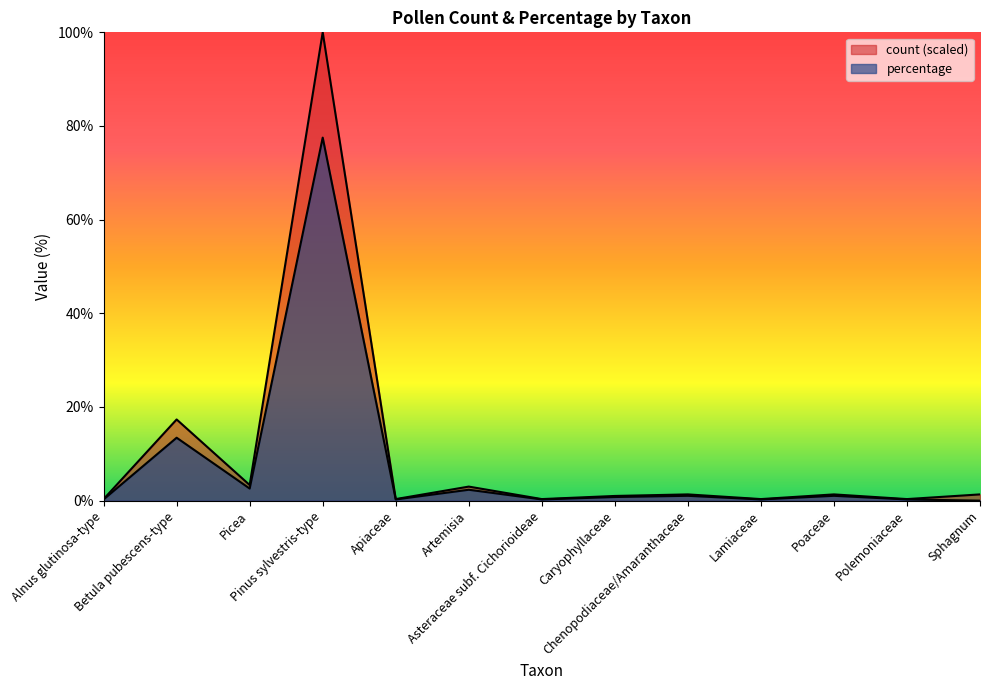

What is the sum of the percentage values at Chenopodiaceae/Amaranthaceae and Pinus sylvestris-type?

78.6